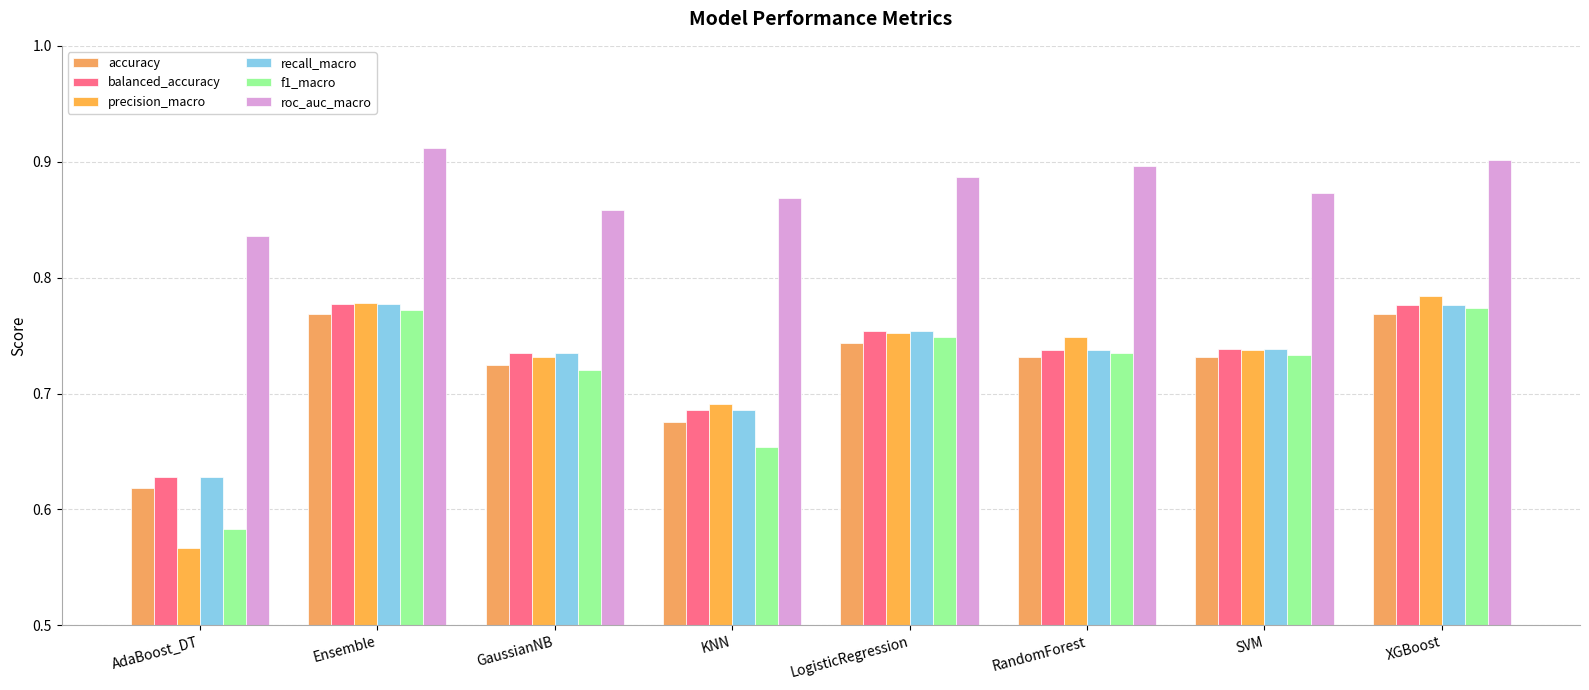

Reading left to right, list all the values displayed in this chart.

accuracy: AdaBoost_DT=0.6	Ensemble=0.8	GaussianNB=0.7	KNN=0.7	LogisticRegression=0.7	RandomForest=0.7	SVM=0.7	XGBoost=0.8
balanced_accuracy: AdaBoost_DT=0.6	Ensemble=0.8	GaussianNB=0.7	KNN=0.7	LogisticRegression=0.8	RandomForest=0.7	SVM=0.7	XGBoost=0.8
precision_macro: AdaBoost_DT=0.6	Ensemble=0.8	GaussianNB=0.7	KNN=0.7	LogisticRegression=0.8	RandomForest=0.7	SVM=0.7	XGBoost=0.8
recall_macro: AdaBoost_DT=0.6	Ensemble=0.8	GaussianNB=0.7	KNN=0.7	LogisticRegression=0.8	RandomForest=0.7	SVM=0.7	XGBoost=0.8
f1_macro: AdaBoost_DT=0.6	Ensemble=0.8	GaussianNB=0.7	KNN=0.7	LogisticRegression=0.7	RandomForest=0.7	SVM=0.7	XGBoost=0.8
roc_auc_macro: AdaBoost_DT=0.8	Ensemble=0.9	GaussianNB=0.9	KNN=0.9	LogisticRegression=0.9	RandomForest=0.9	SVM=0.9	XGBoost=0.9